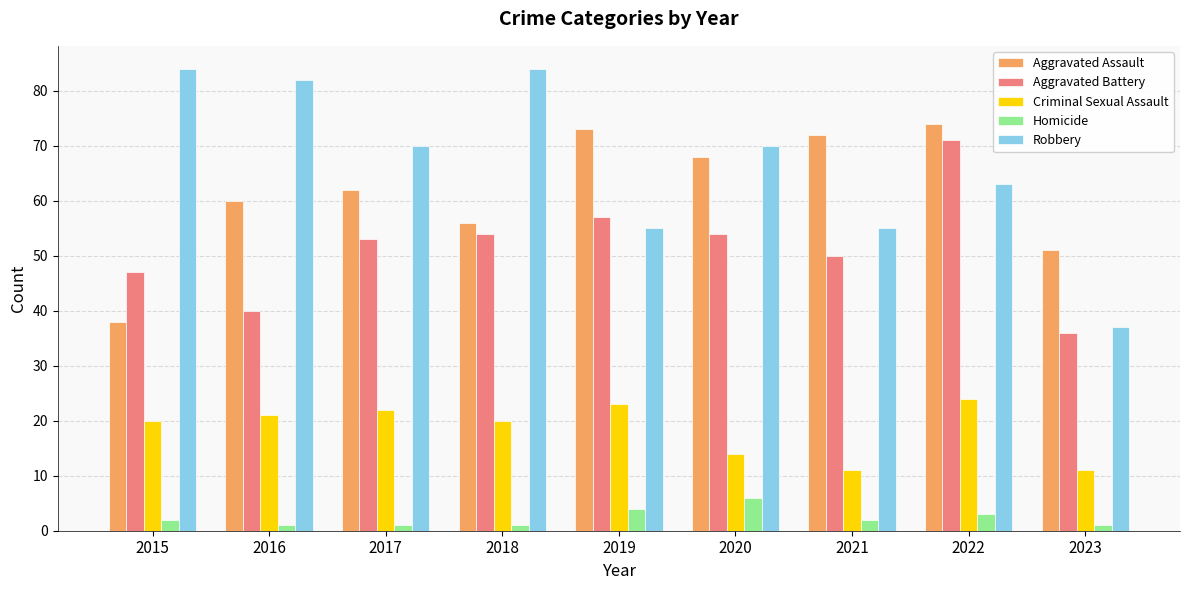

Reading left to right, extract all data points from this chart.

Aggravated Assault: 38	60	62	56	73	68	72	74	51
Aggravated Battery: 47	40	53	54	57	54	50	71	36
Criminal Sexual Assault: 20	21	22	20	23	14	11	24	11
Homicide: 2	1	1	1	4	6	2	3	1
Robbery: 84	82	70	84	55	70	55	63	37